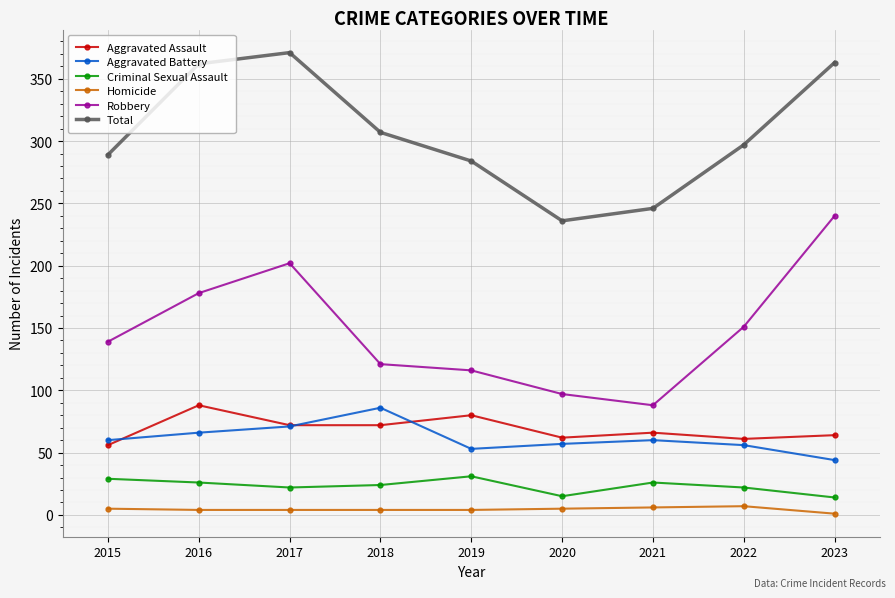

True or false: Aggravated Assault and Total cross at least once.

False